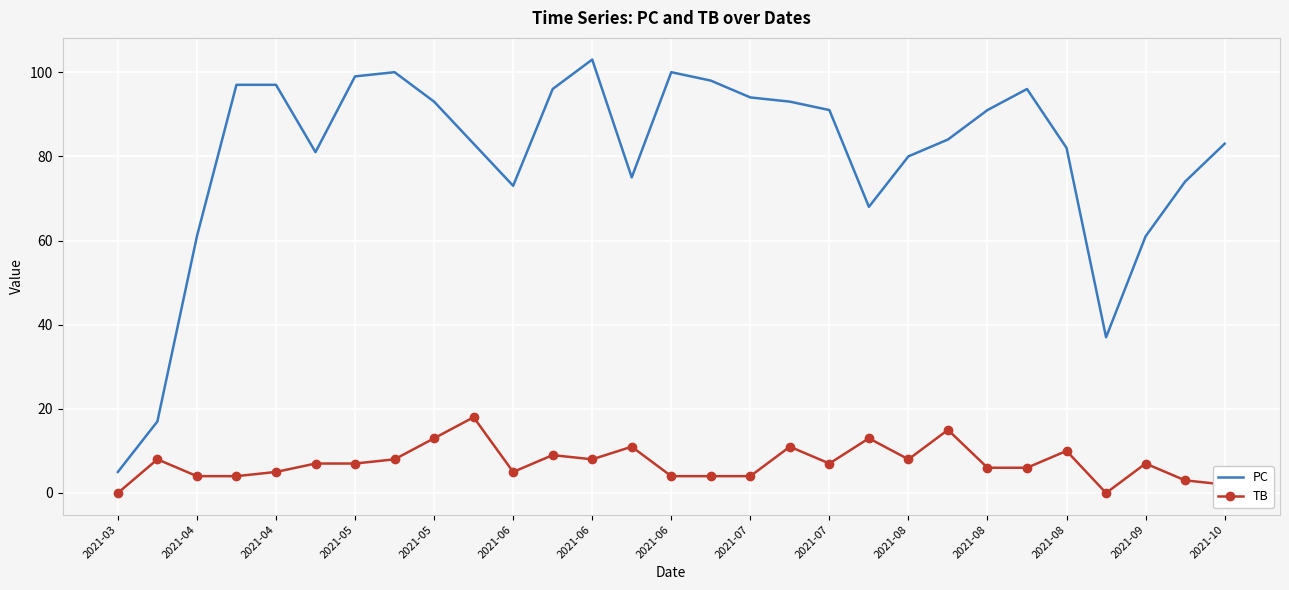

Which series has the largest range (max minus min)?

PC